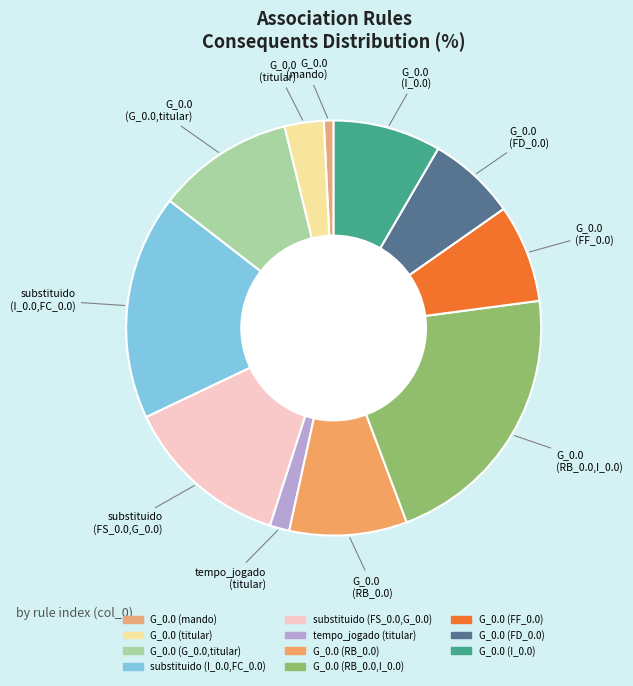

To the nearest percent, what is the difference between the largest and smallest slice percentages?

22%